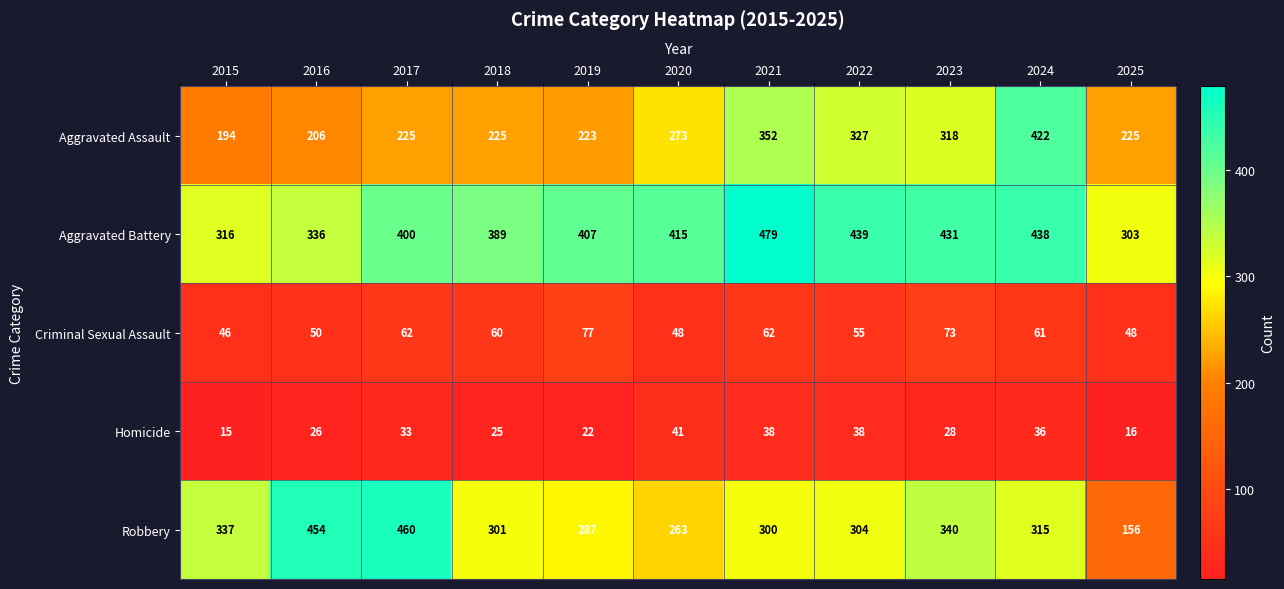

What is the difference between the highest and lowest values at 2023?

403